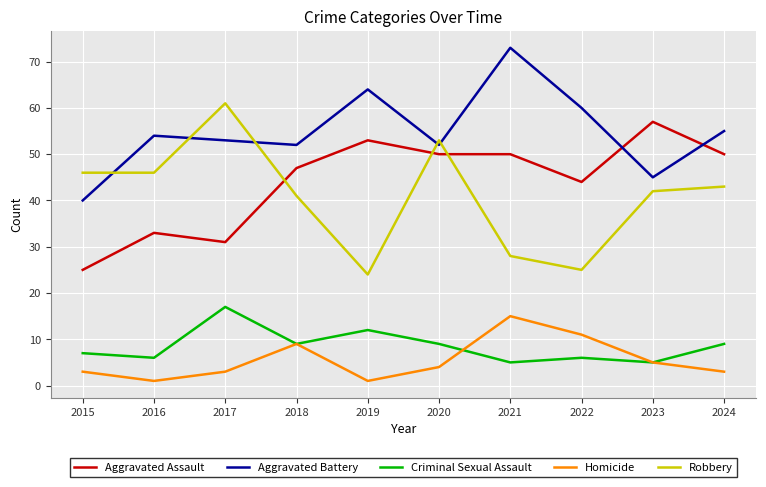

Is the value of Aggravated Battery at 2019 greater than the value of Homicide at 2022?

Yes